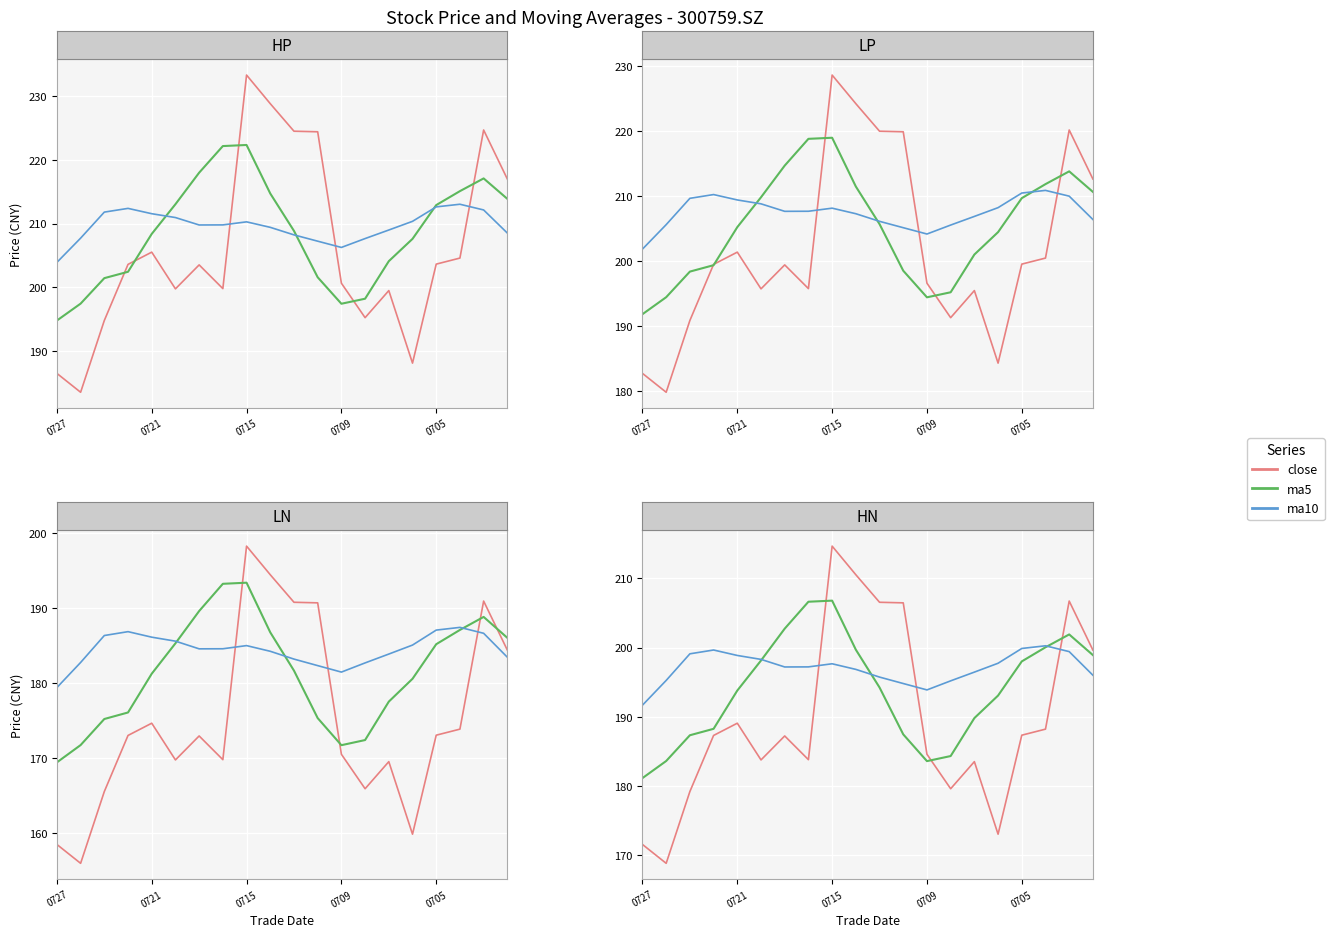

Which series has the largest total across all categories?

ma10